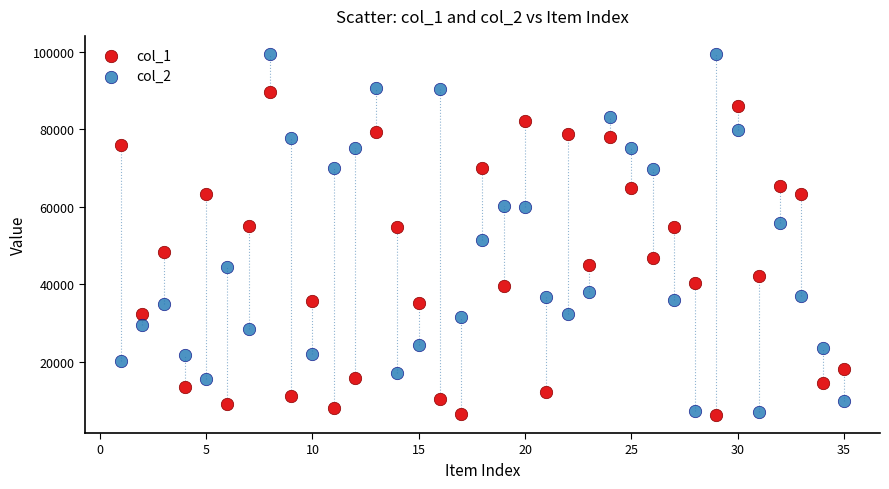

Which series has the largest Y range (max minus min)?

col_2